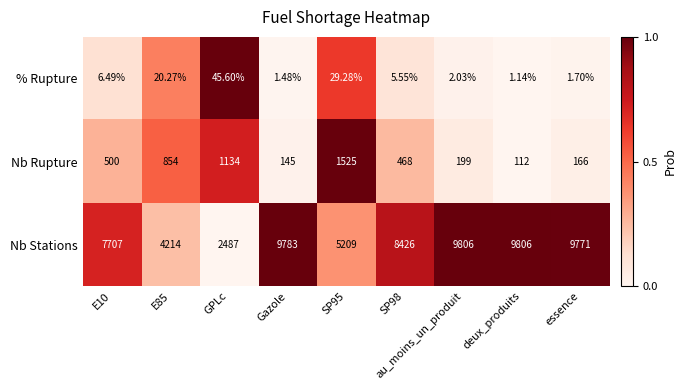

Which series has the largest total across all categories?

Nb Stations